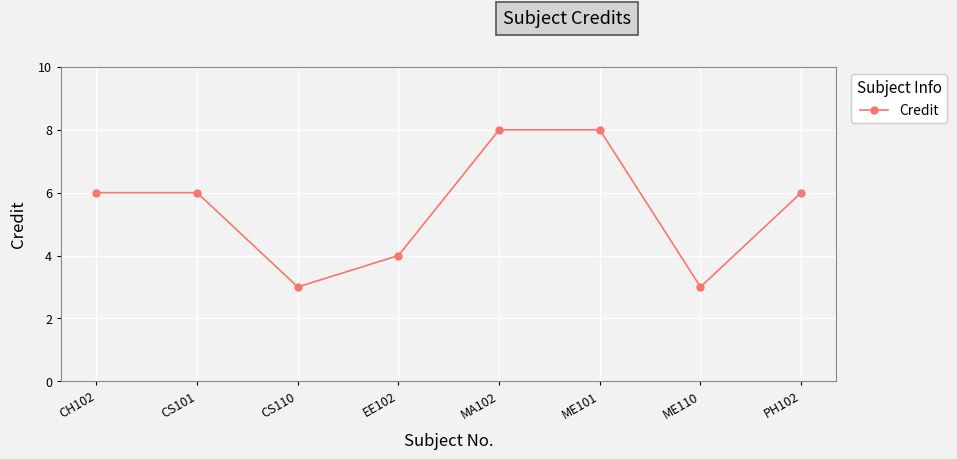

The value at PH102 is 6. True or false?

True